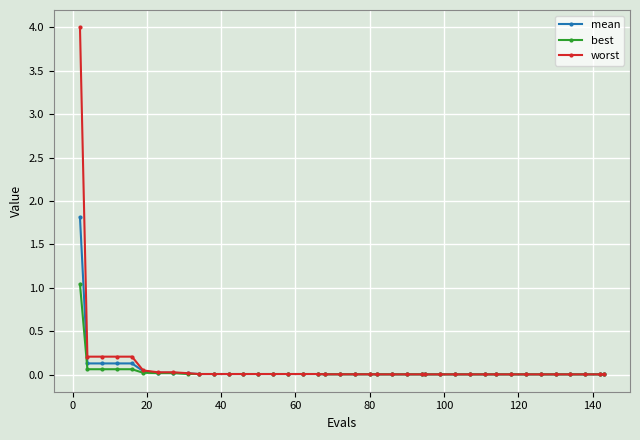

Rank the series by their maximum value, from highest to lowest.

worst, mean, best